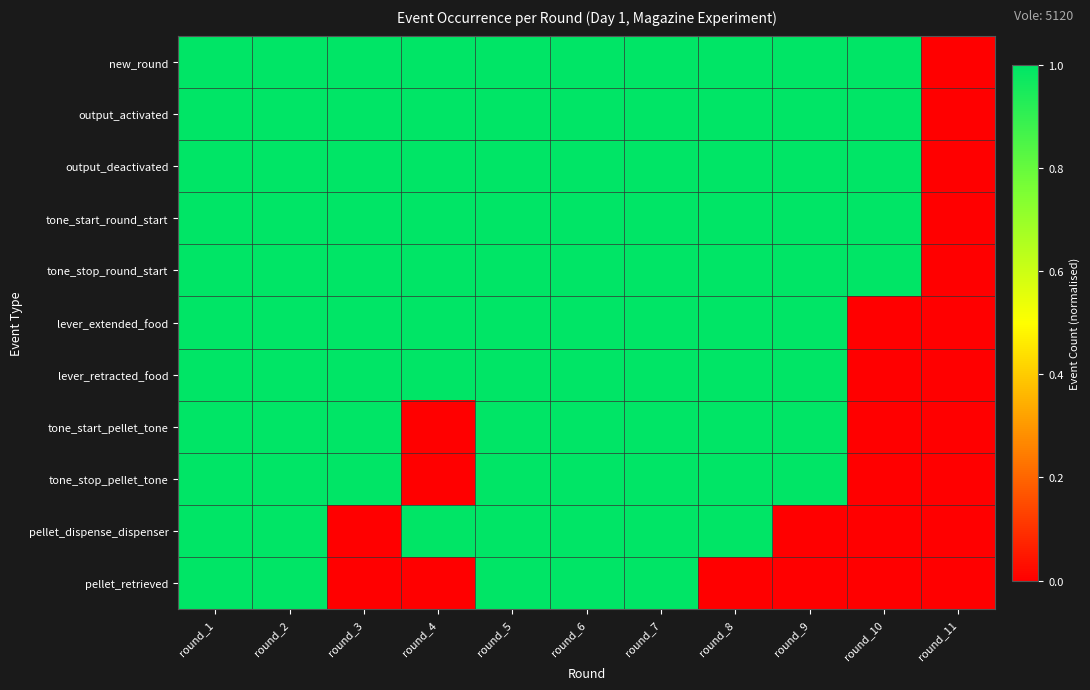

What is the total value across all series at round_2?

11